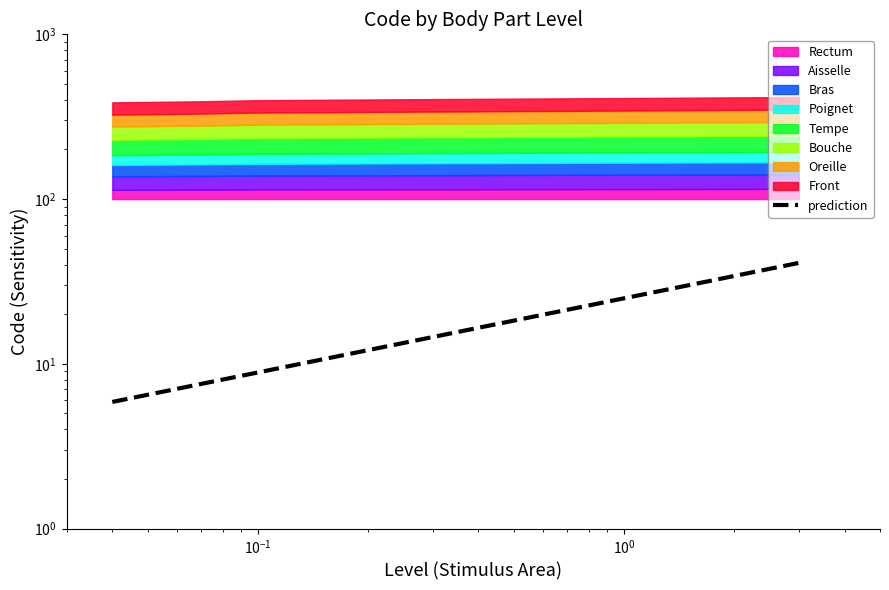

Where is the data nearest to the value 23?

$\mathdefault{10^{1}}$